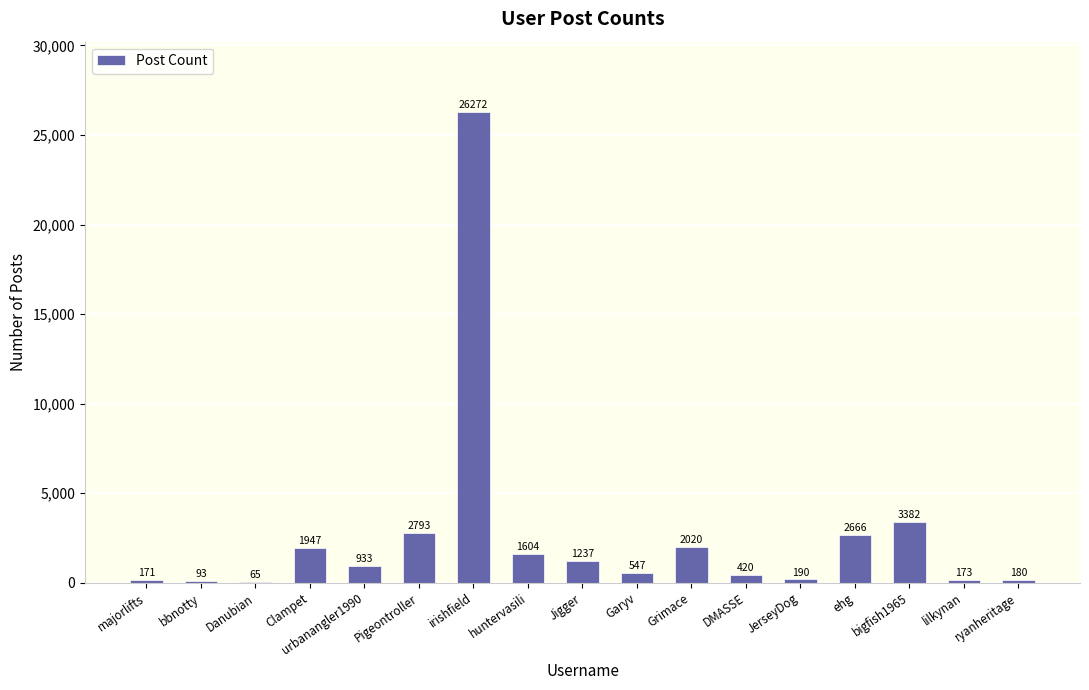

What is the change in value from Pigeontroller to Garyv?

-2246